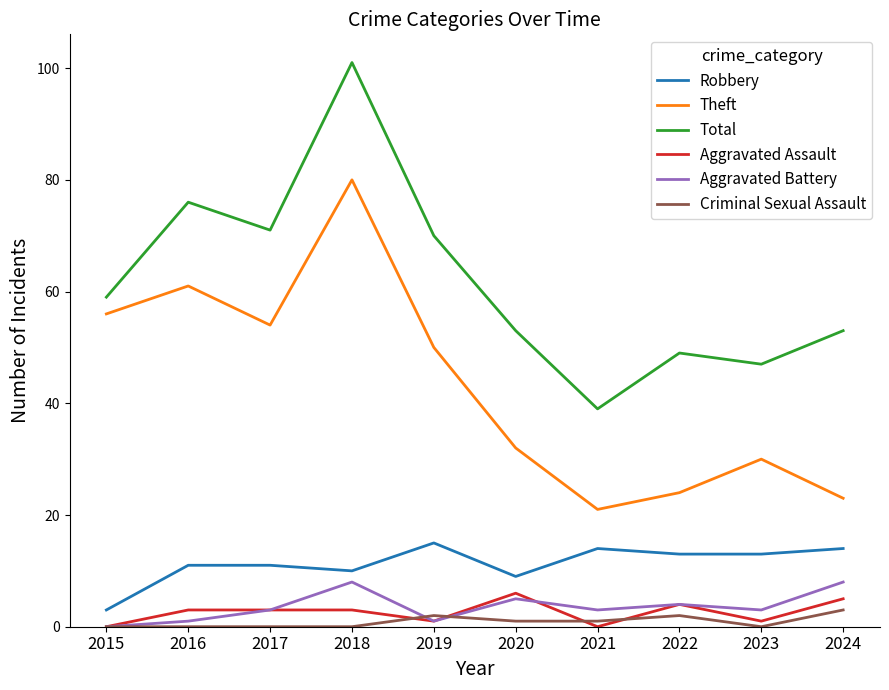

True or false: Theft and Aggravated Battery cross at least once.

False